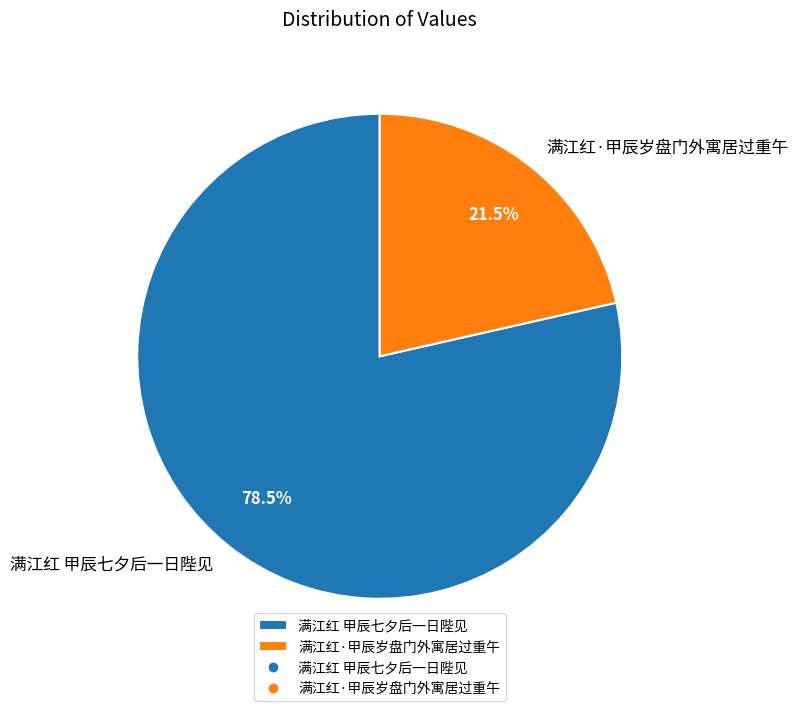

Which slice is the smallest?

满江红·甲辰岁盘门外寓居过重午